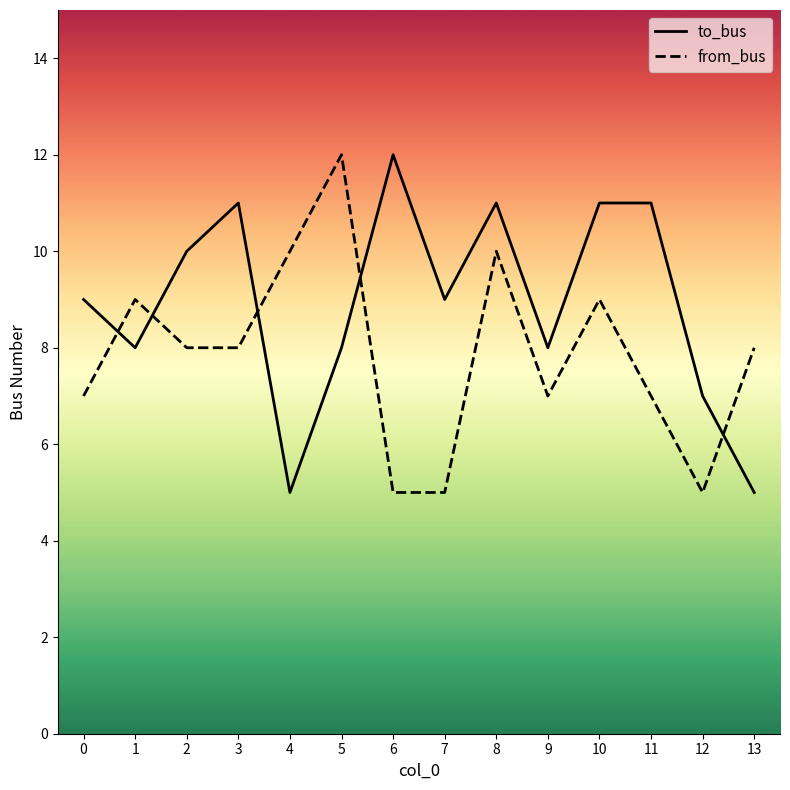

Which series ends up on top after the final intersection of to_bus and from_bus?

from_bus